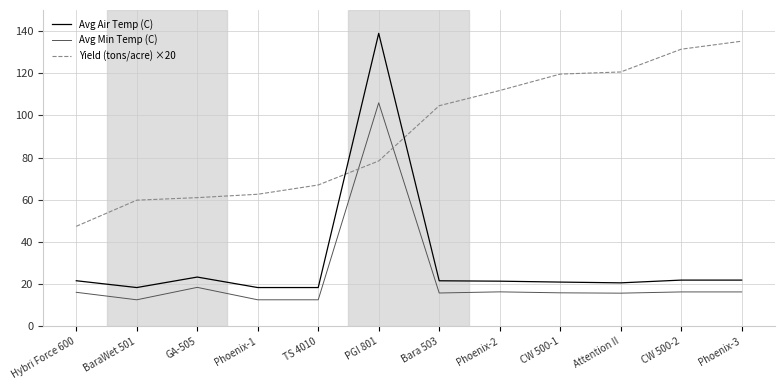

Is the value of Avg Air Temp (C) at BaraWet 501 greater than the value of Avg Min Temp (C) at Attention II?

Yes